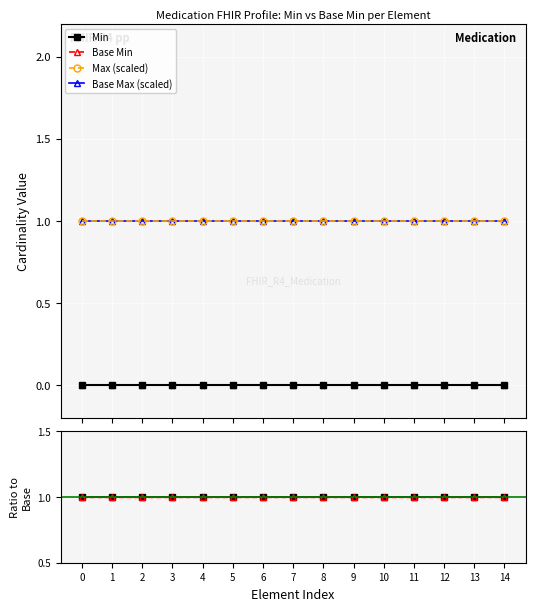

What is the greatest value displayed?

1